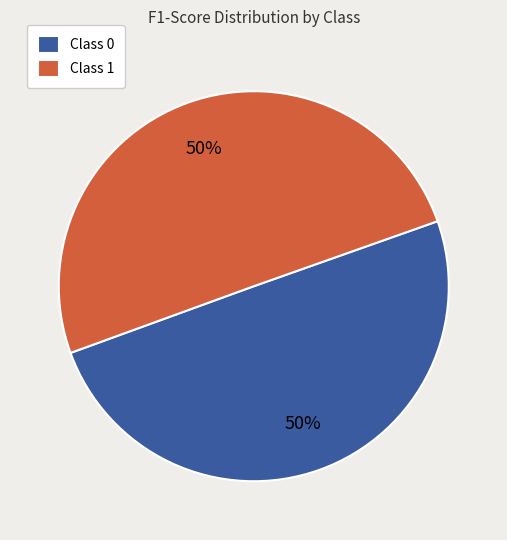

What percentage is the Class 1 slice, to the nearest percent?

50%